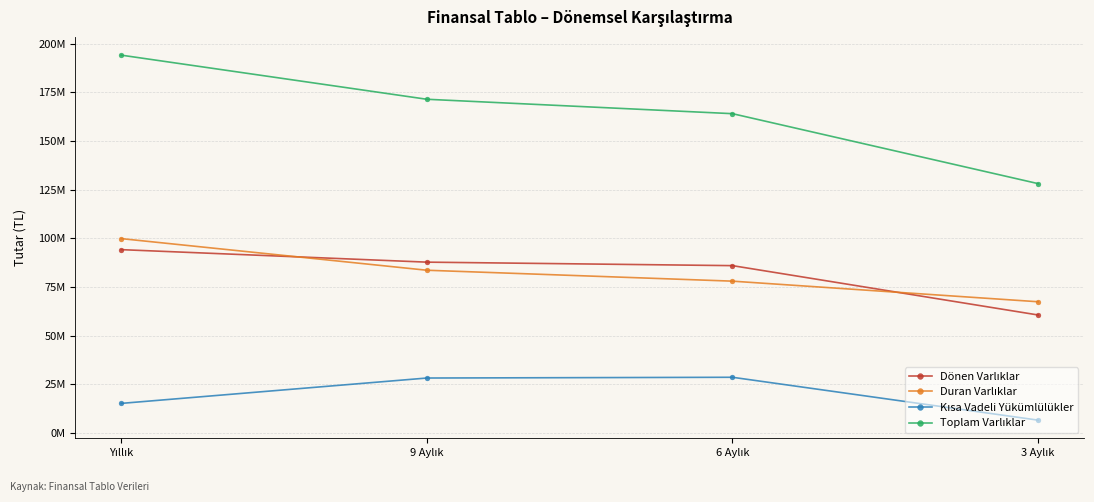

What position from the left is Yıllık?

1